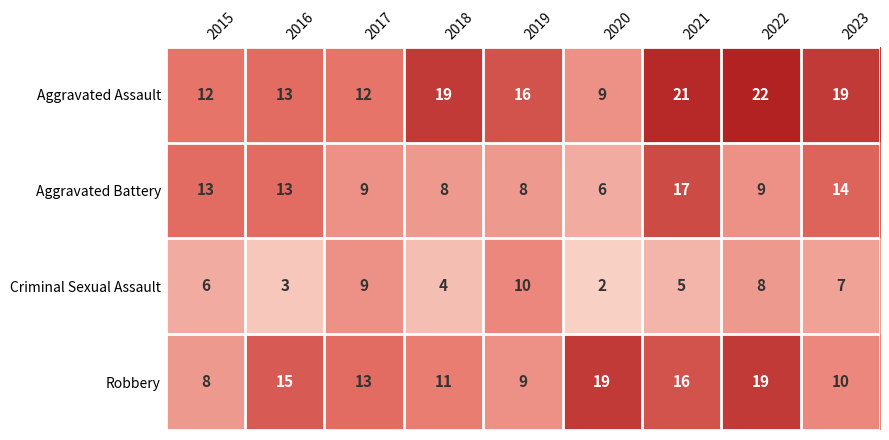

Rank the series at 2019 from highest to lowest value.

Aggravated Assault, Criminal Sexual Assault, Robbery, Aggravated Battery